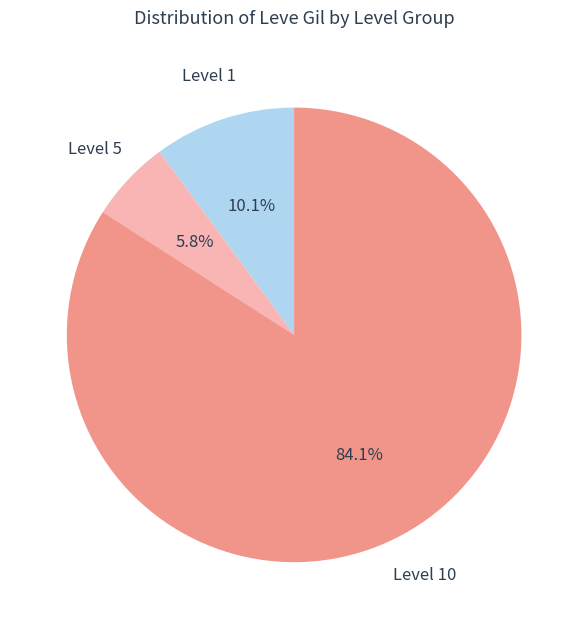

Does any single category account for the majority?

Yes